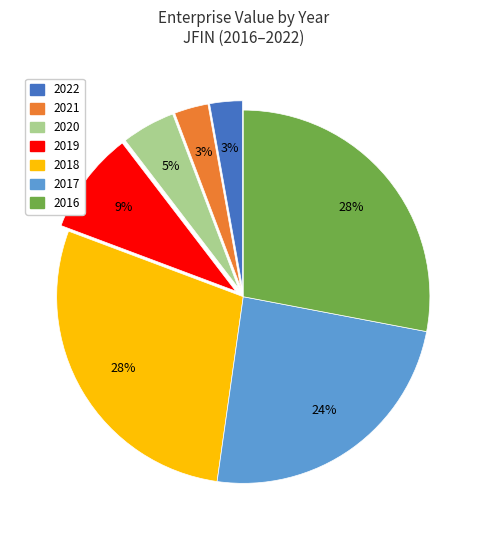

How many segments does this pie chart have?

7